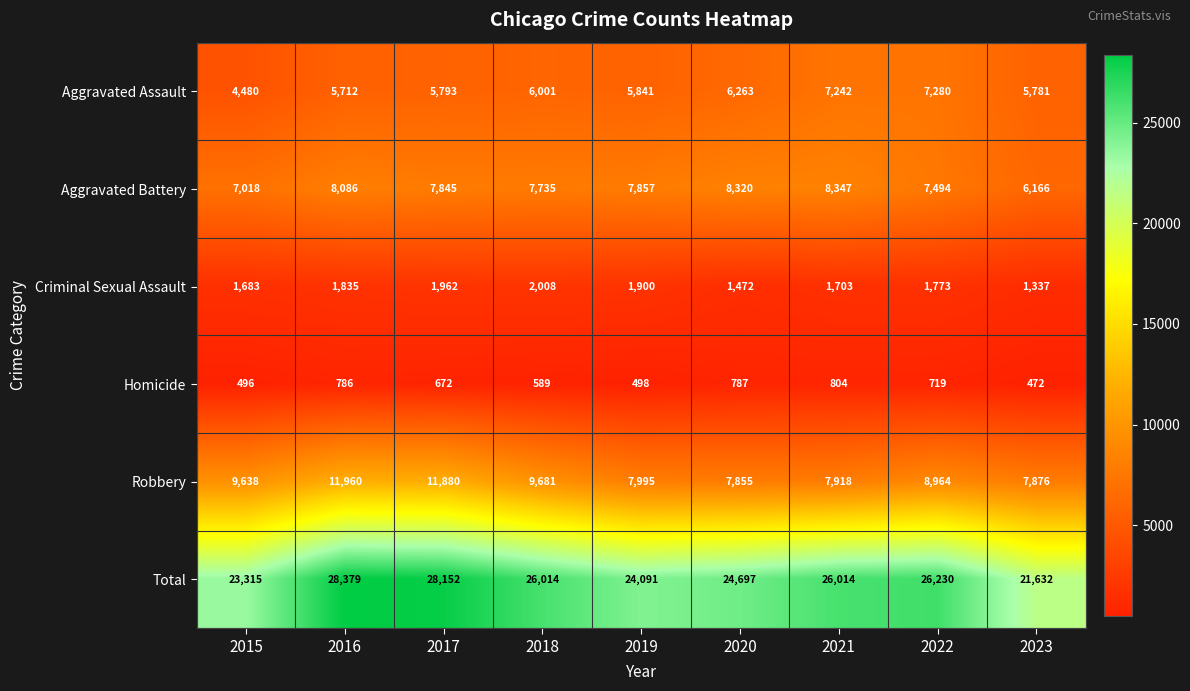

How many distinct data groups are displayed?

6